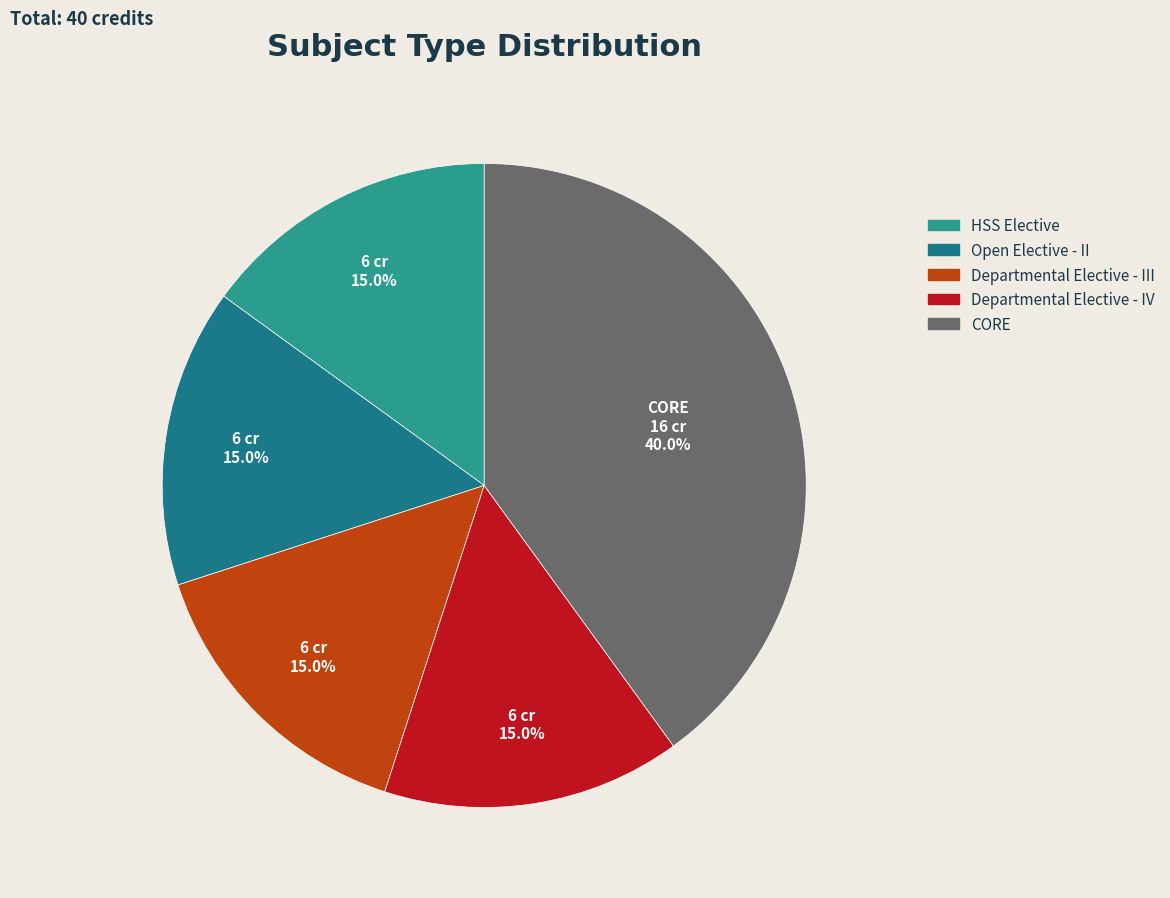

To the nearest percent, what is the average slice percentage?

20%